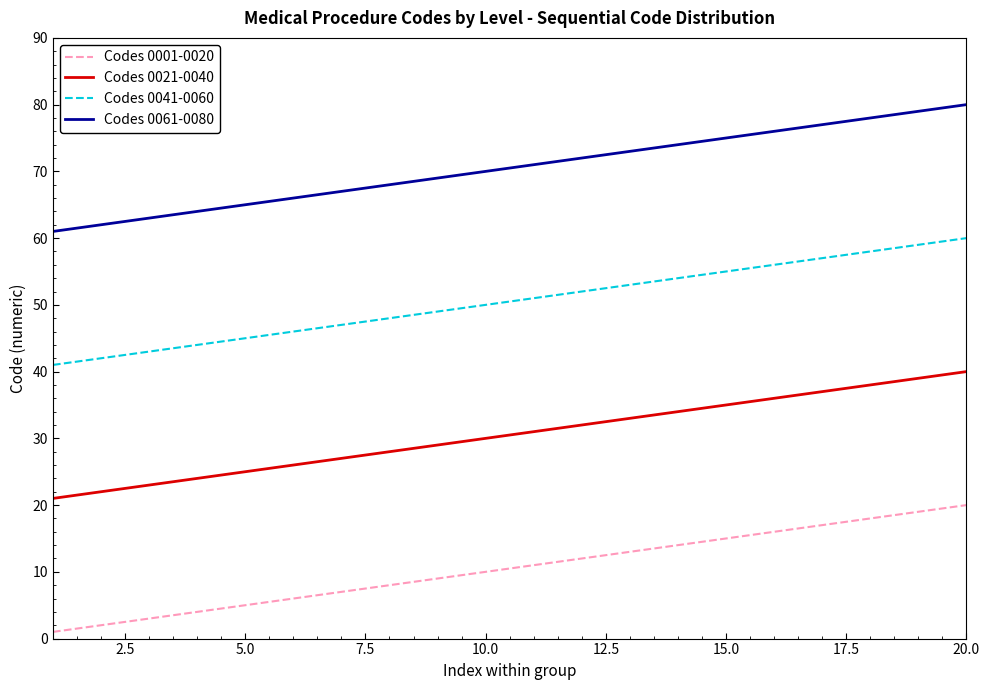

List the series in order of their peak value, highest first.

Codes 0061-0080, Codes 0041-0060, Codes 0021-0040, Codes 0001-0020